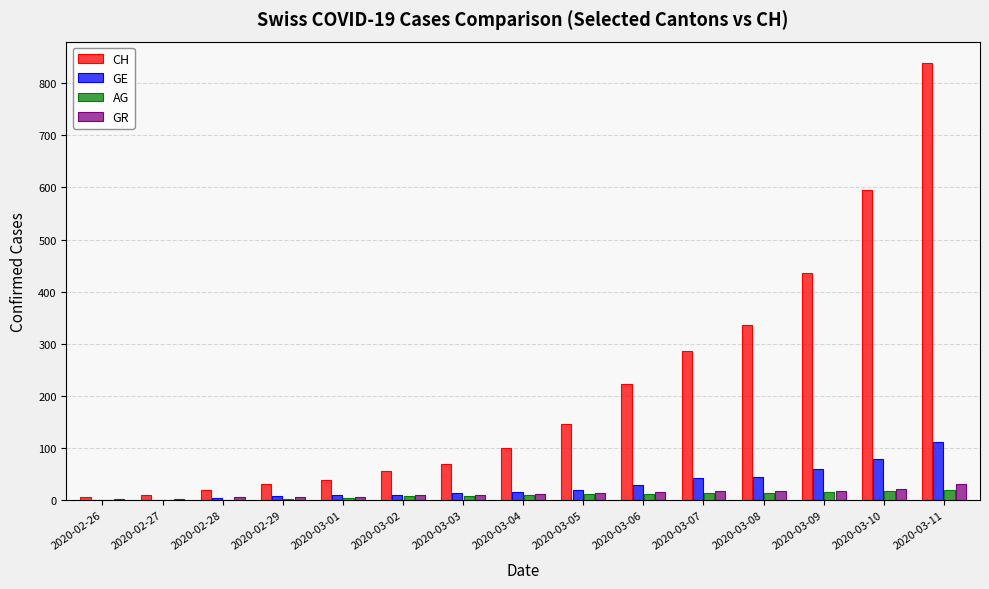

Count the number of data series in this chart.

4